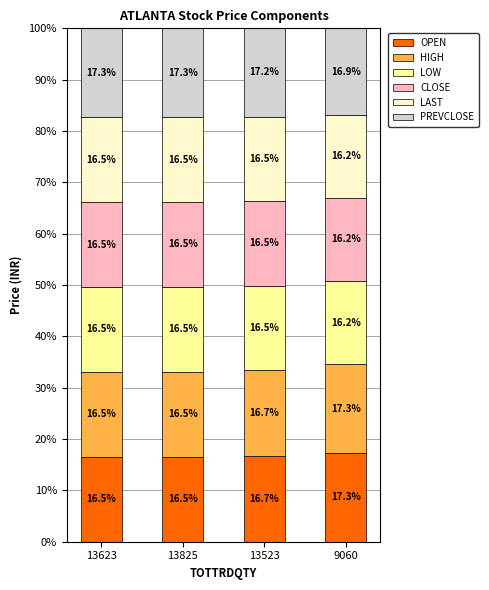

Reading right to left, what are the values for OPEN?

17.3	16.7	16.5	16.5